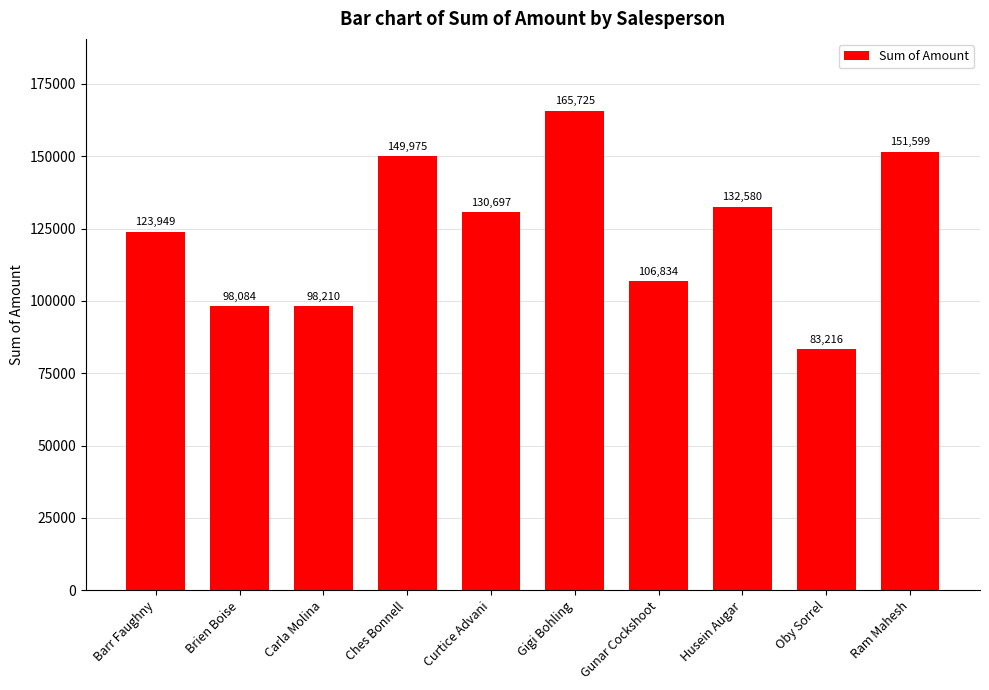

What is the difference between the values at Ches Bonnell and Gunar Cockshoot?

43141